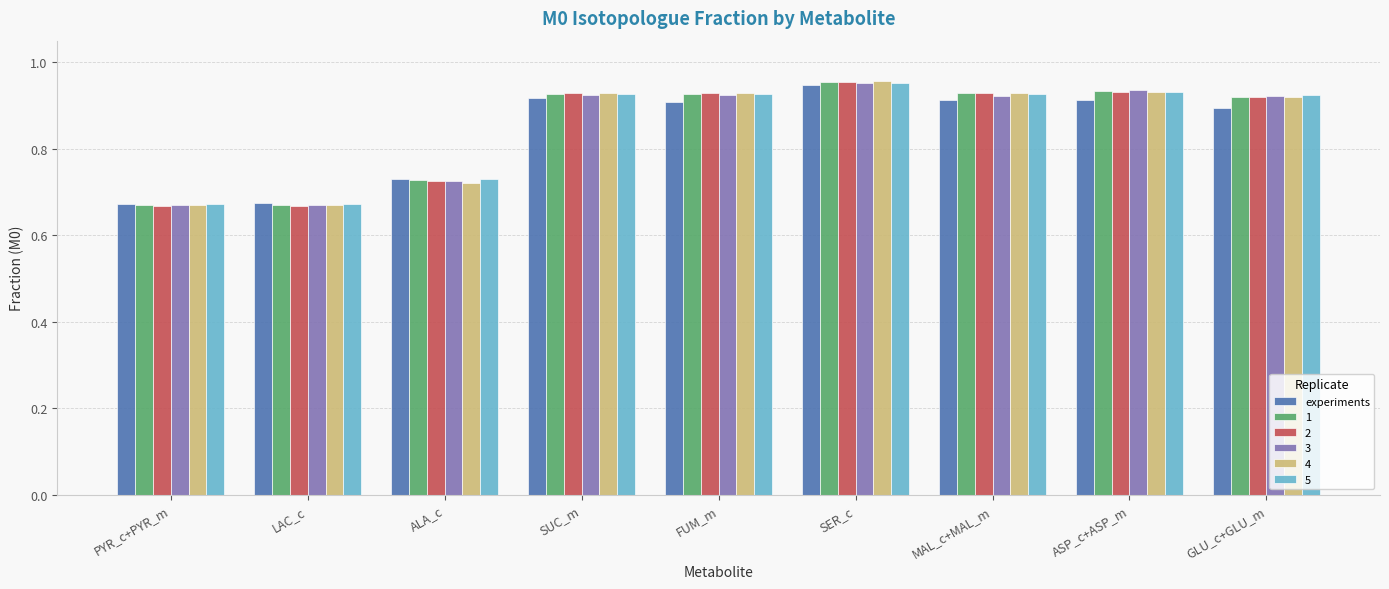

The 2 series shows 0.9 at GLU_c+GLU_m. True or false?

True